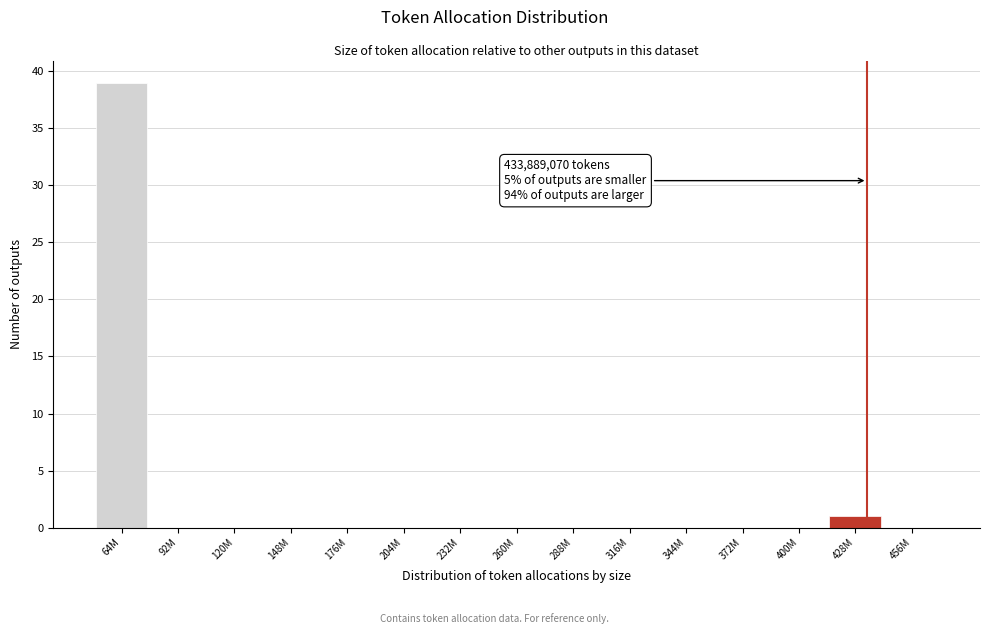

Reading left to right, what are all the values shown in this chart?

64M=39	92M=0	120M=0	148M=0	176M=0	204M=0	232M=0	260M=0	288M=0	316M=0	344M=0	372M=0	400M=0	428M=1	456M=0